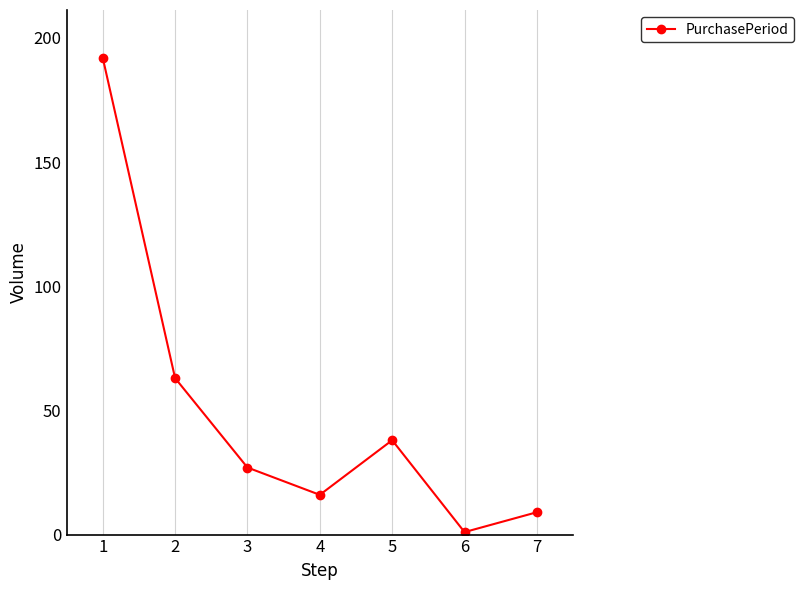

What is the change in value from 2 to 6?

-62